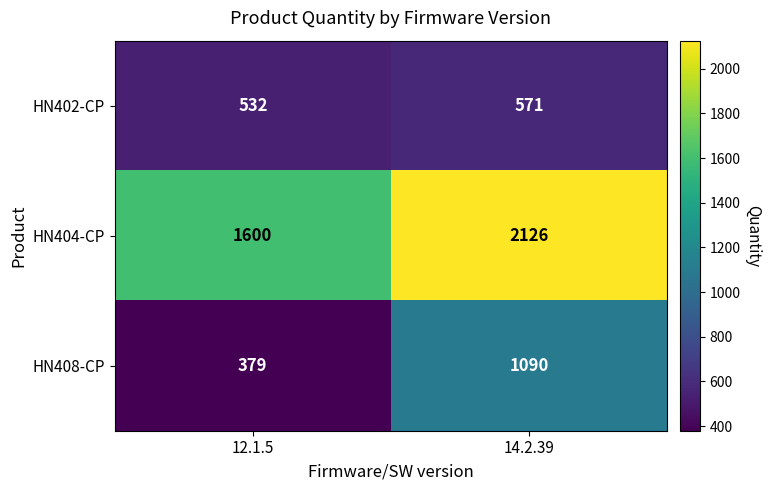

The value of HN402-CP at 14.2.39 is 750. True or false?

False